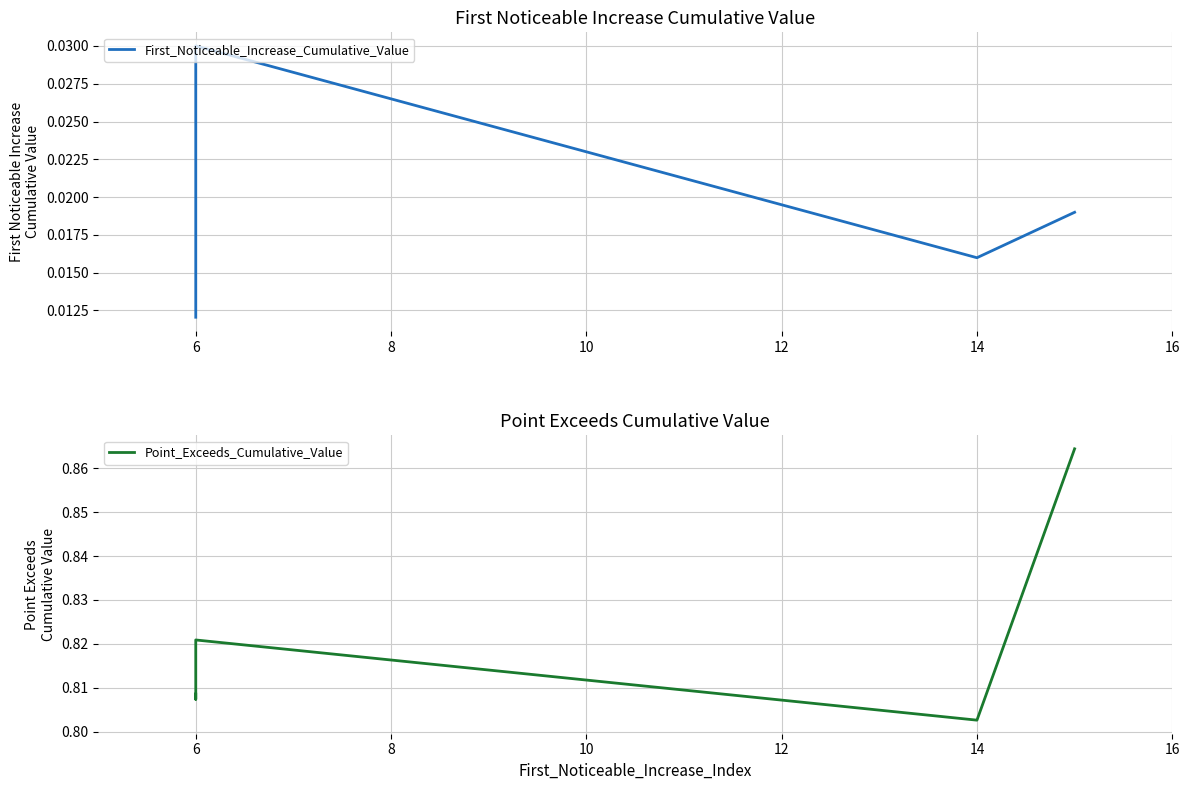

Rank the series by their maximum value, from highest to lowest.

Point_Exceeds_Cumulative_Value, First_Noticeable_Increase_Cumulative_Value